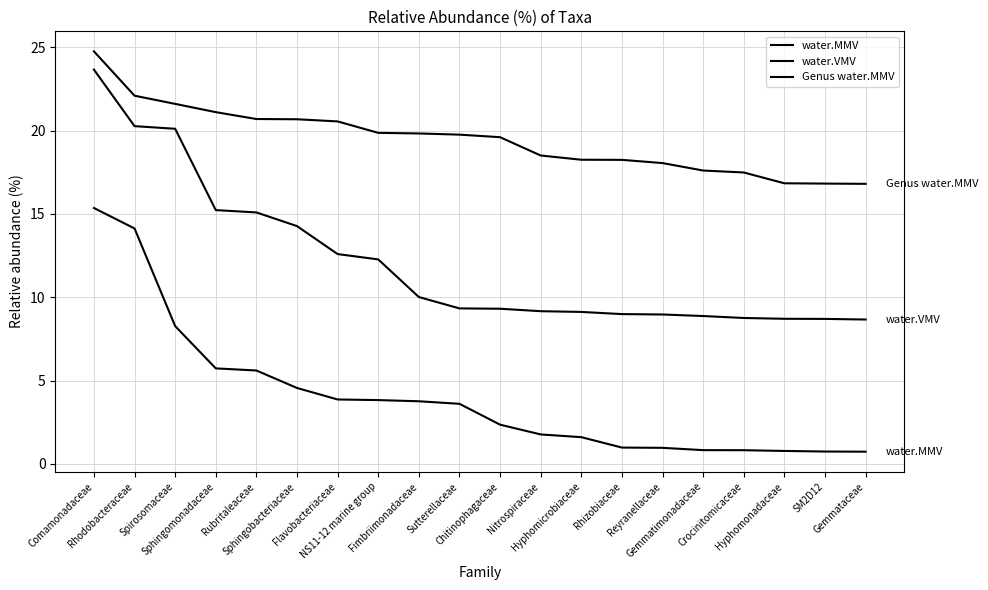

Does the chart display data point markers on the line(s)?

No